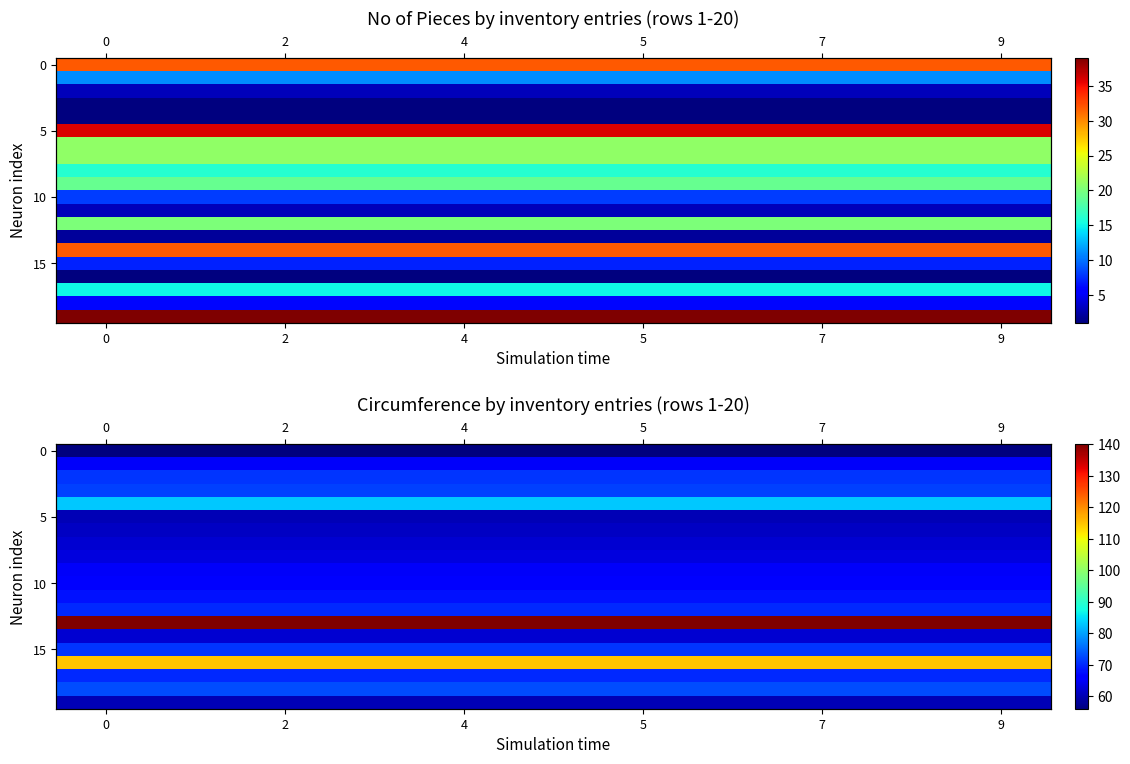

How many series are shown in this chart?

20